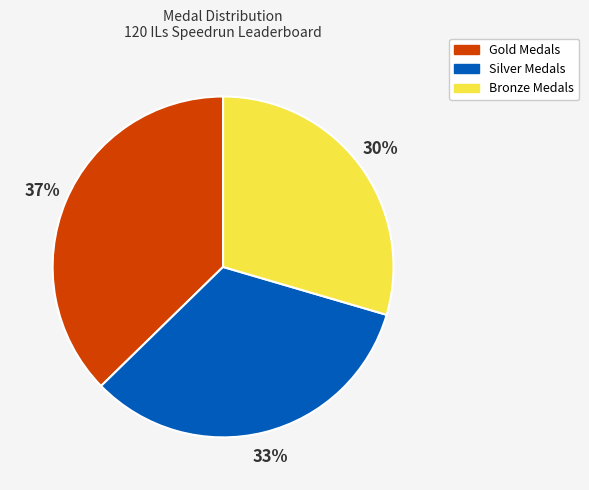

Is there any slice that represents more than half of the pie?

No